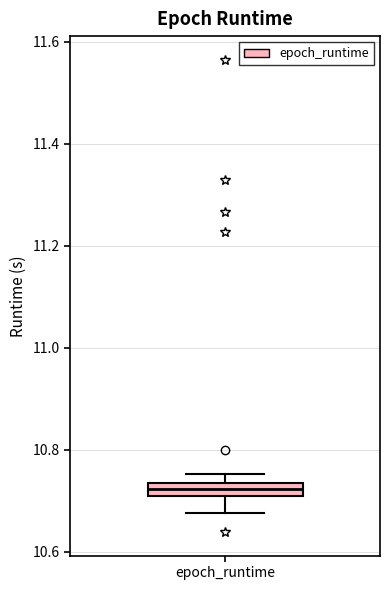

Where is the upper edge of the box for epoch_runtime on the y-axis? The values are not printed on the chart, so give them approximately, as read against the axis.

10.74